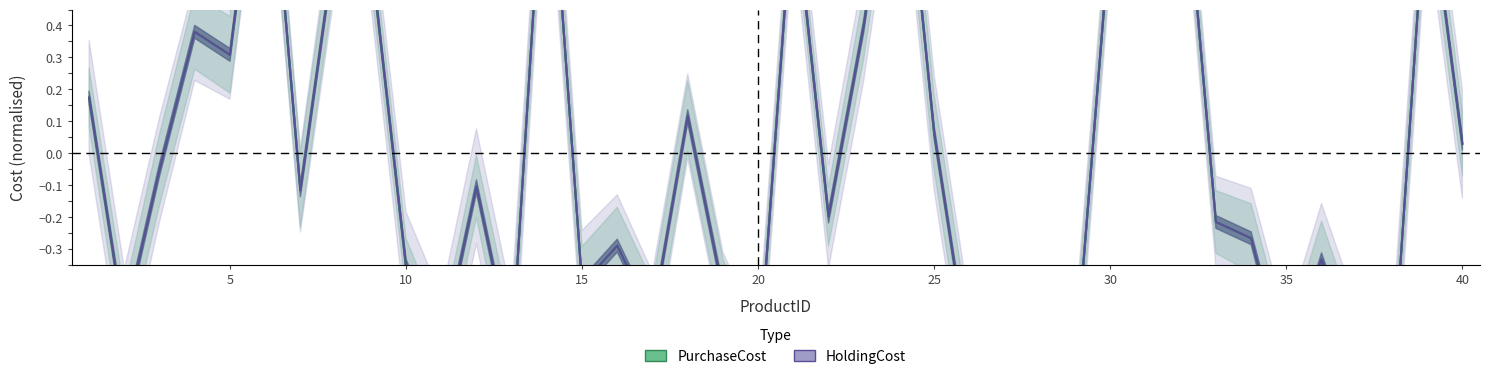

Rank the series by their maximum value, from lowest to highest.

PurchaseCost, HoldingCost